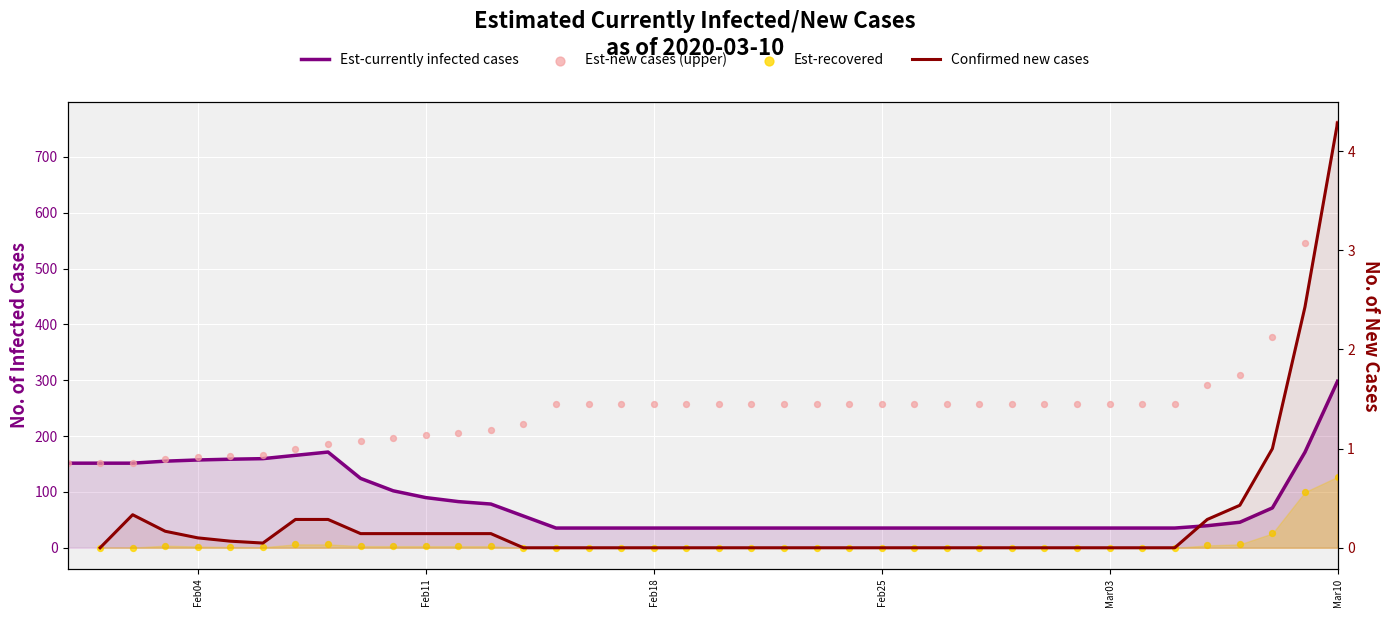

What are all the series names shown in the legend?

Est-currently infected cases, Est-new cases (upper), Est-recovered, Confirmed new cases